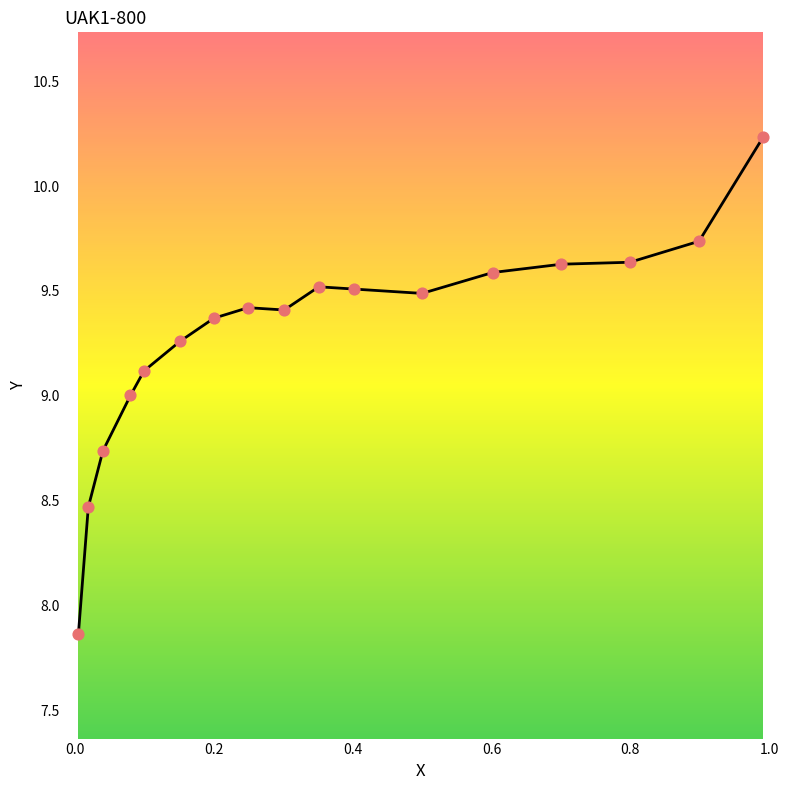

What is the smallest value displayed?

7.9